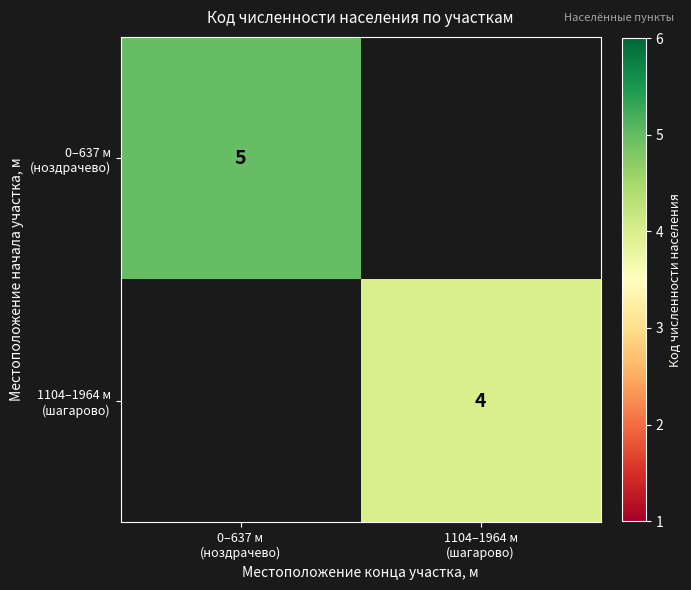

At how many categories does at least one series exceed 2?

2